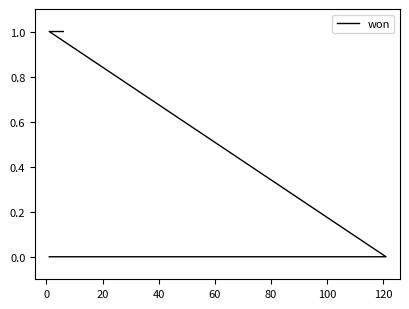

Count the number of categories in the chart.

9